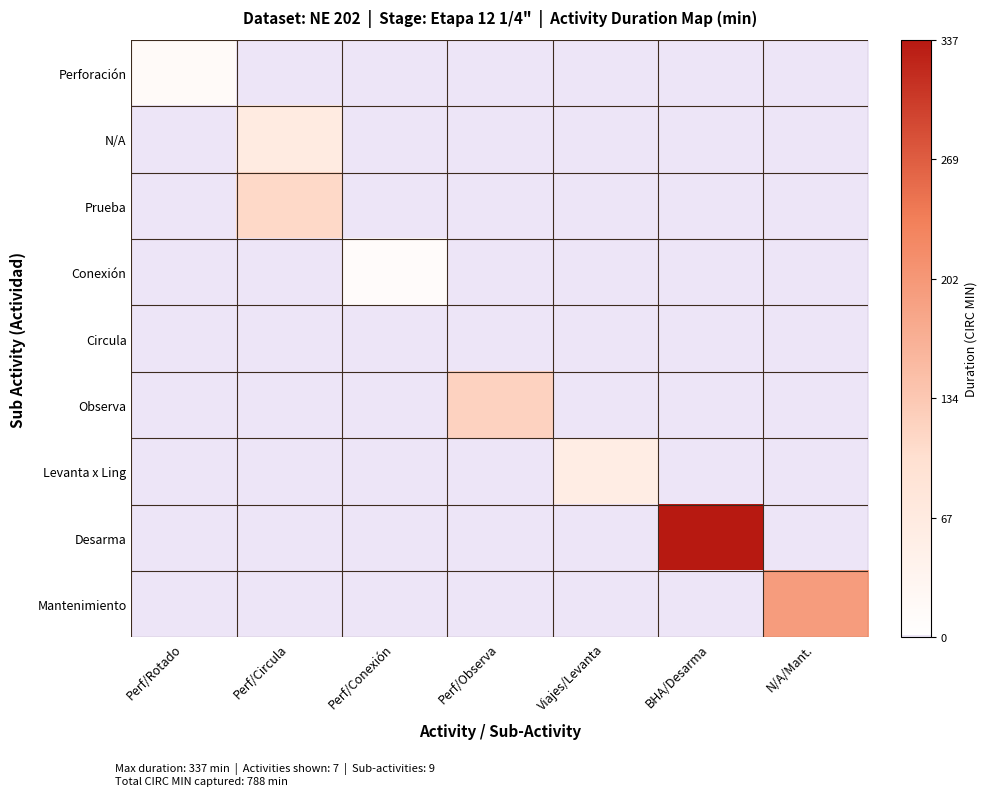

At Perf/Observa, list the series in order from smallest to largest.

Perforación, N/A, Prueba, Conexión, Circula, Levanta x Ling, Desarma, Mantenimiento, Observa